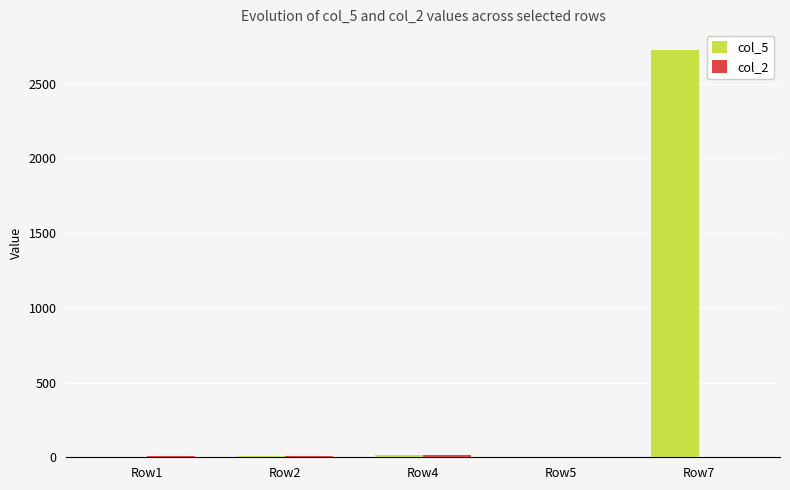

At which category does the chart reach its peak across all series?

Row7